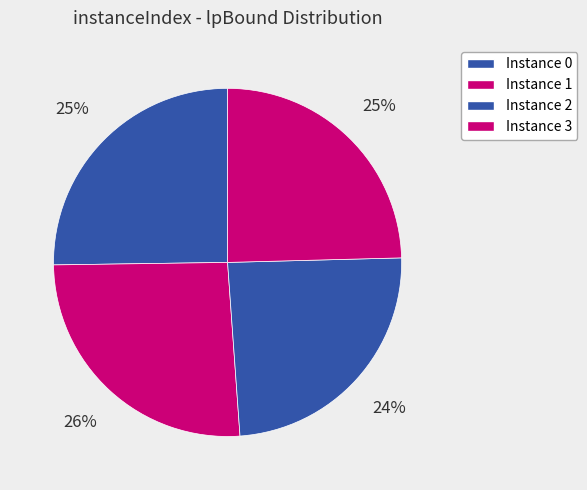

Which category has the biggest portion of the pie?

1